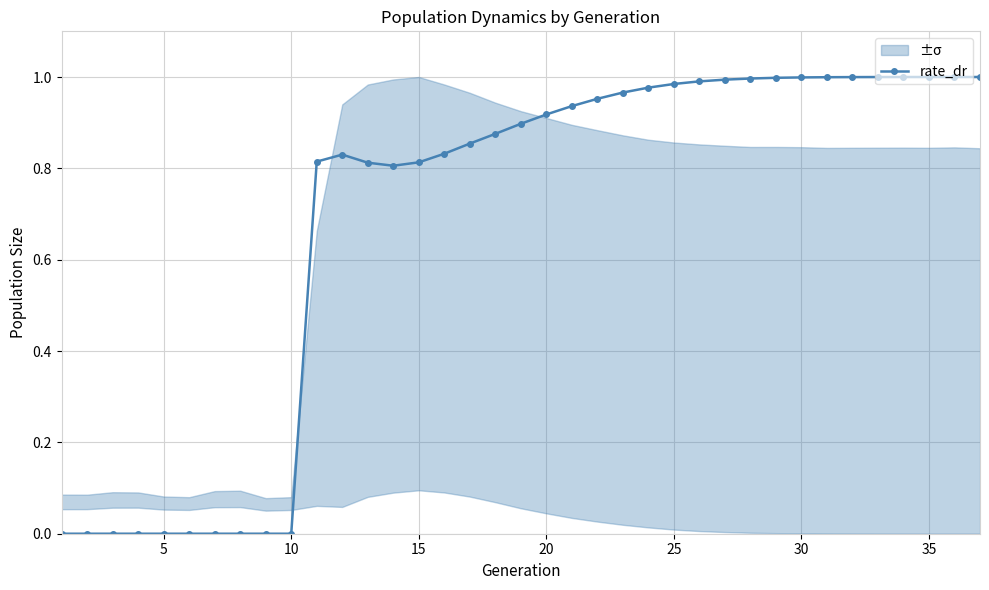

What is the difference between the maximum and minimum values?

1.0